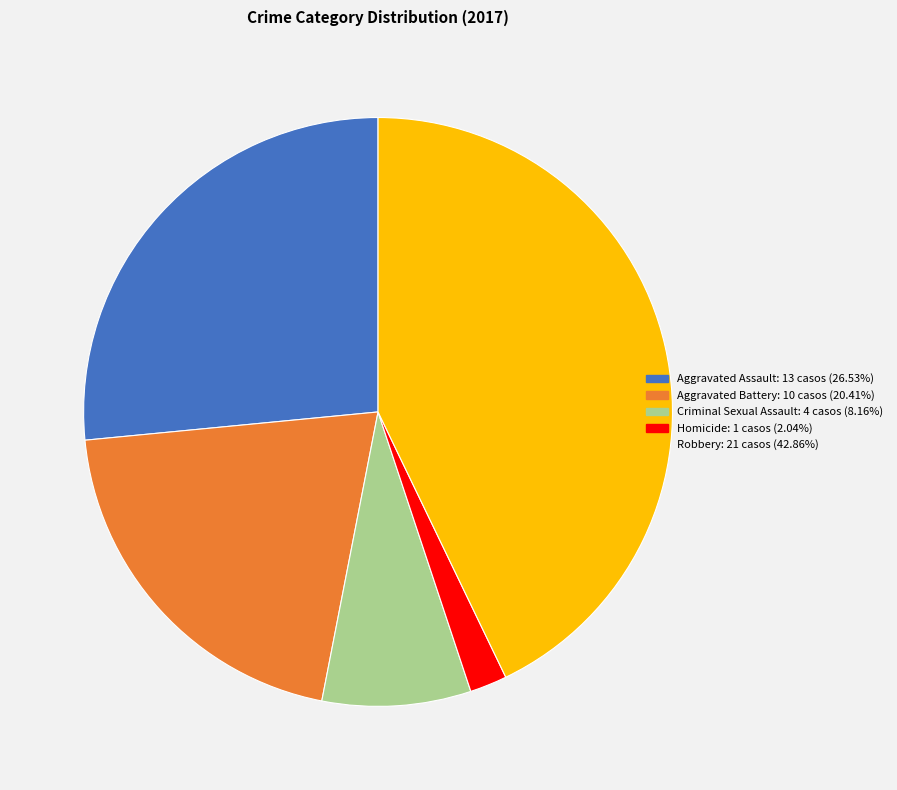

How many segments does this pie chart have?

5